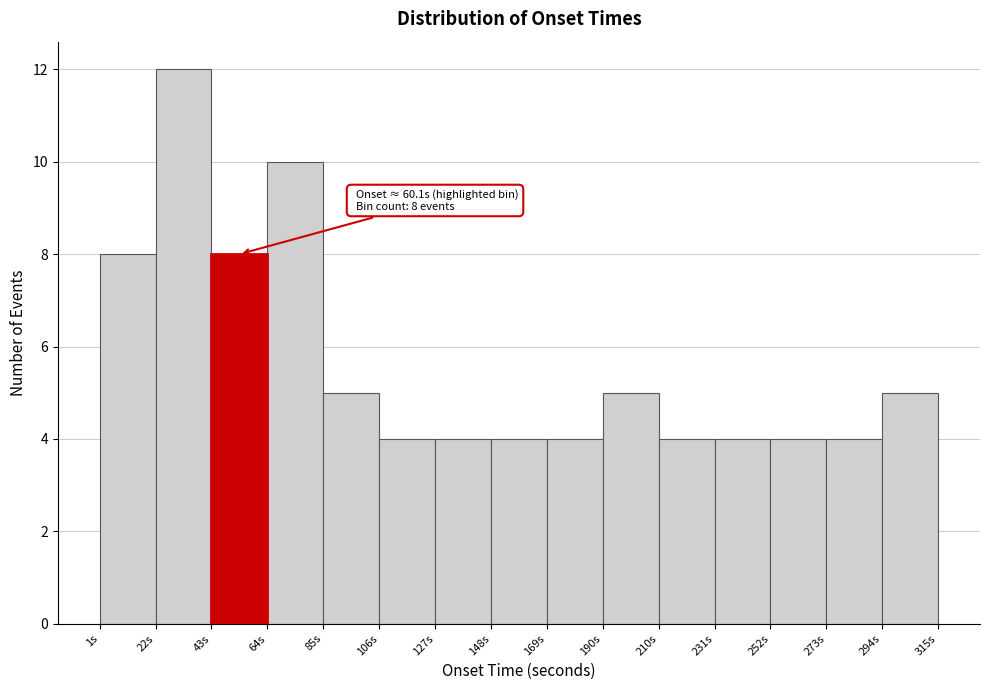

Over which range of the x-axis is the bar tallest?

20 to 45